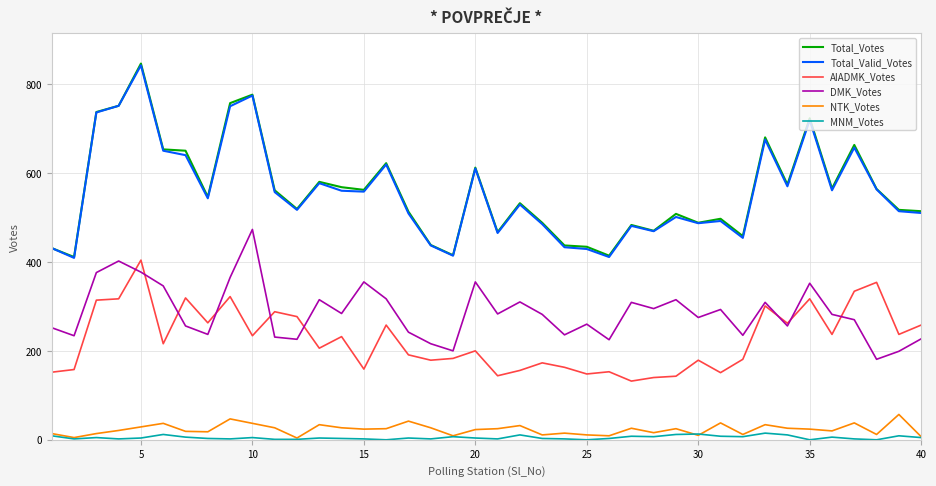

True or false: NTK_Votes and DMK_Votes cross at least once.

False